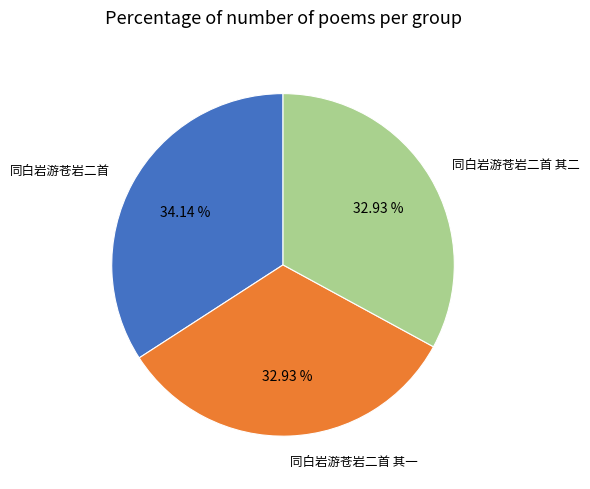

The 同白岩游苍岩二首 slice represents 34% of the pie. True or false?

True